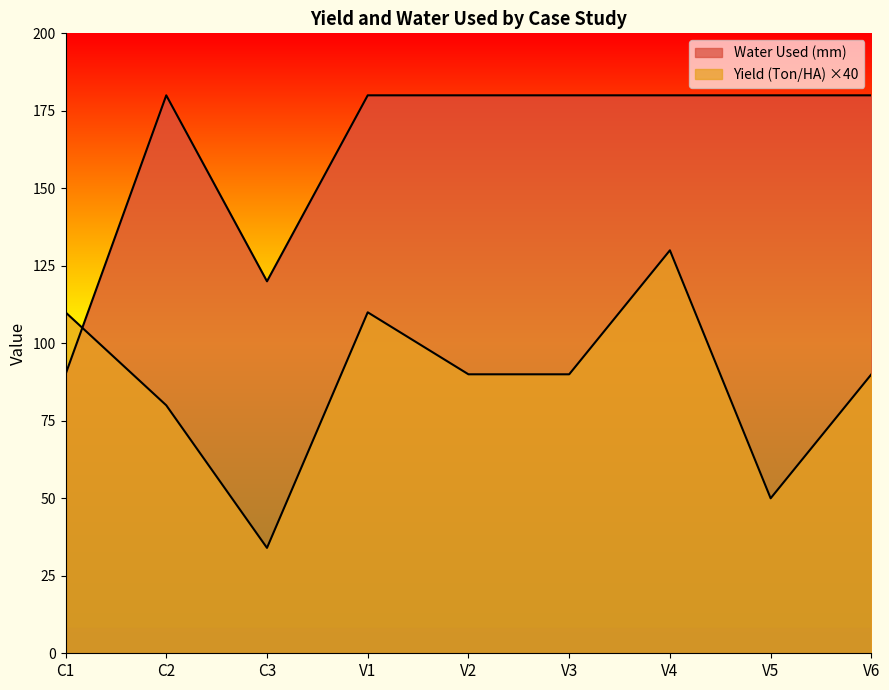

What is the minimum value for Yield (Ton/HA)?

34